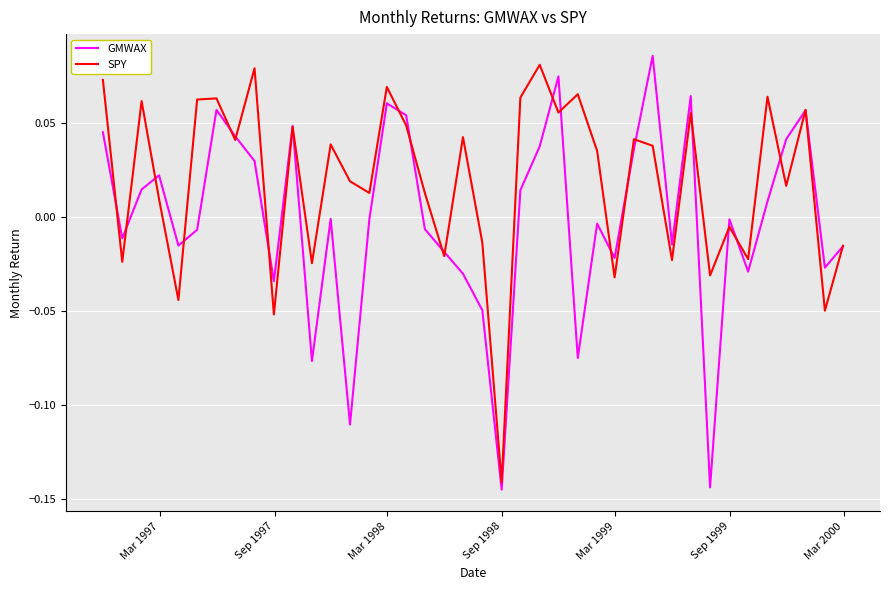

Rank the series by their average value, from lowest to highest.

GMWAX, SPY